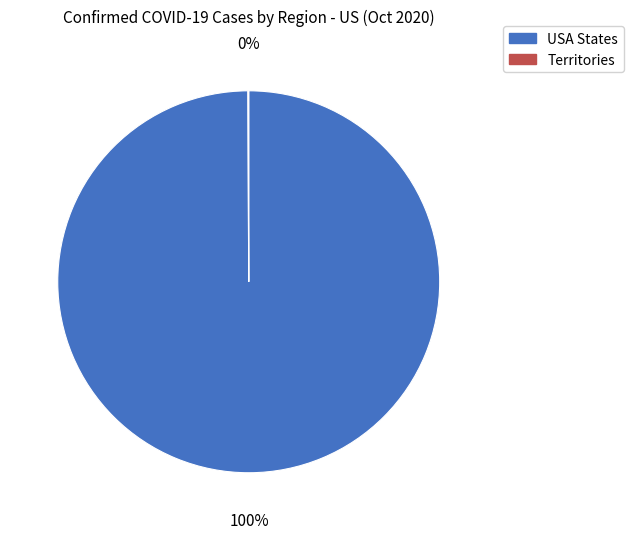

Is there any slice that represents more than half of the pie?

Yes